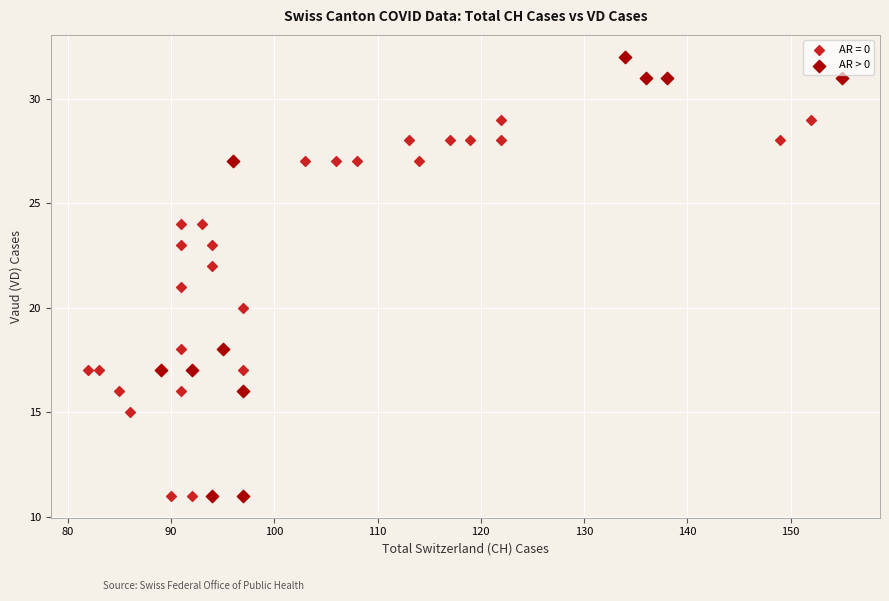

Which series has the widest spread of Y values?

AR > 0